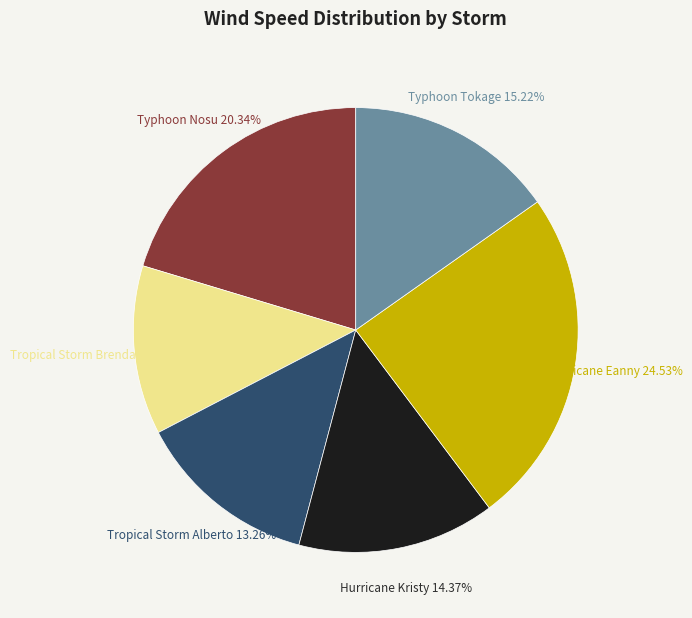

Is there any slice that represents more than half of the pie?

No